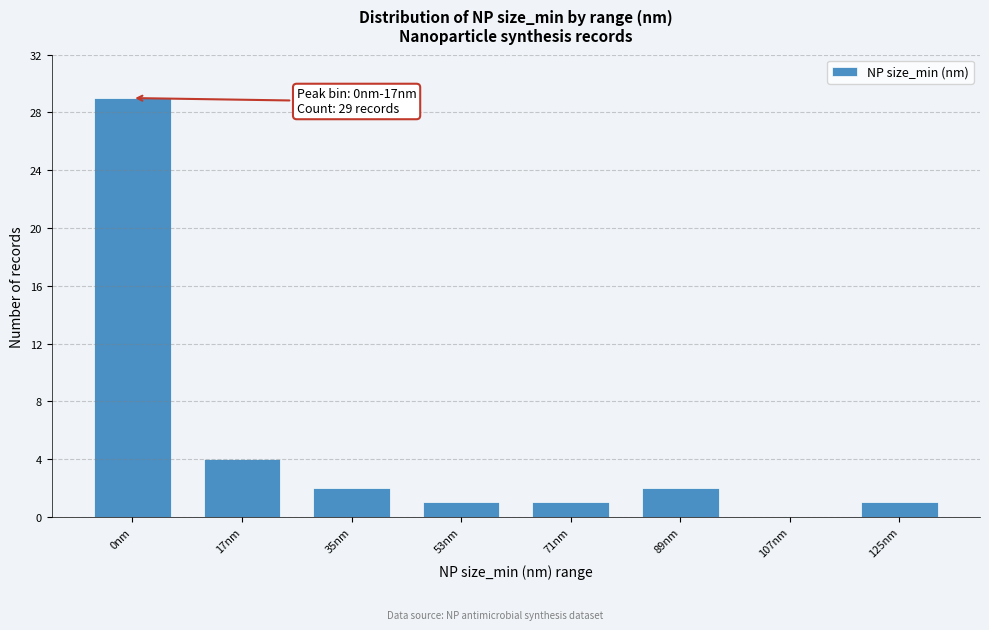

Reading left to right, extract all data points from this chart.

0nm=29	17nm=4	35nm=2	53nm=1	71nm=1	89nm=2	107nm=0	125nm=1